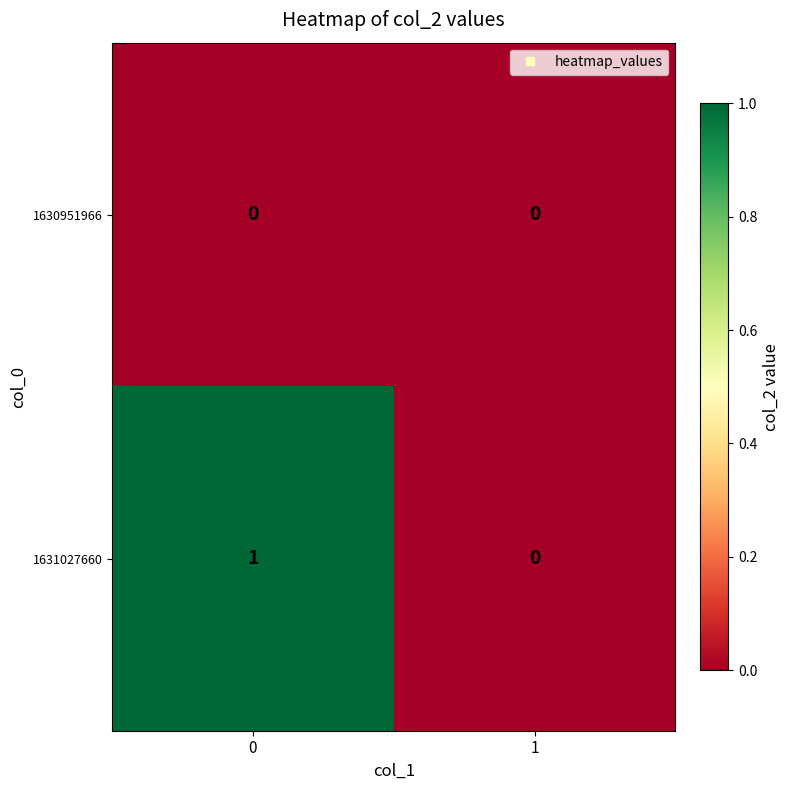

Is it true that 1630951966 equals 0 at 1?

True